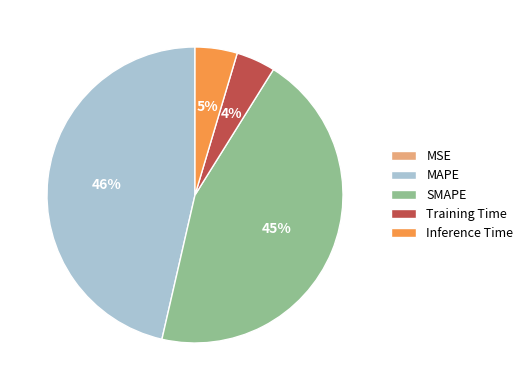

Does any single category account for the majority?

No